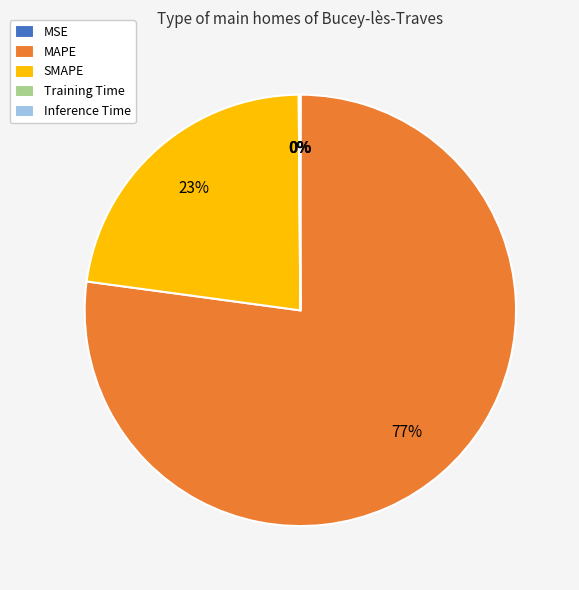

Which slice is the largest?

MAPE